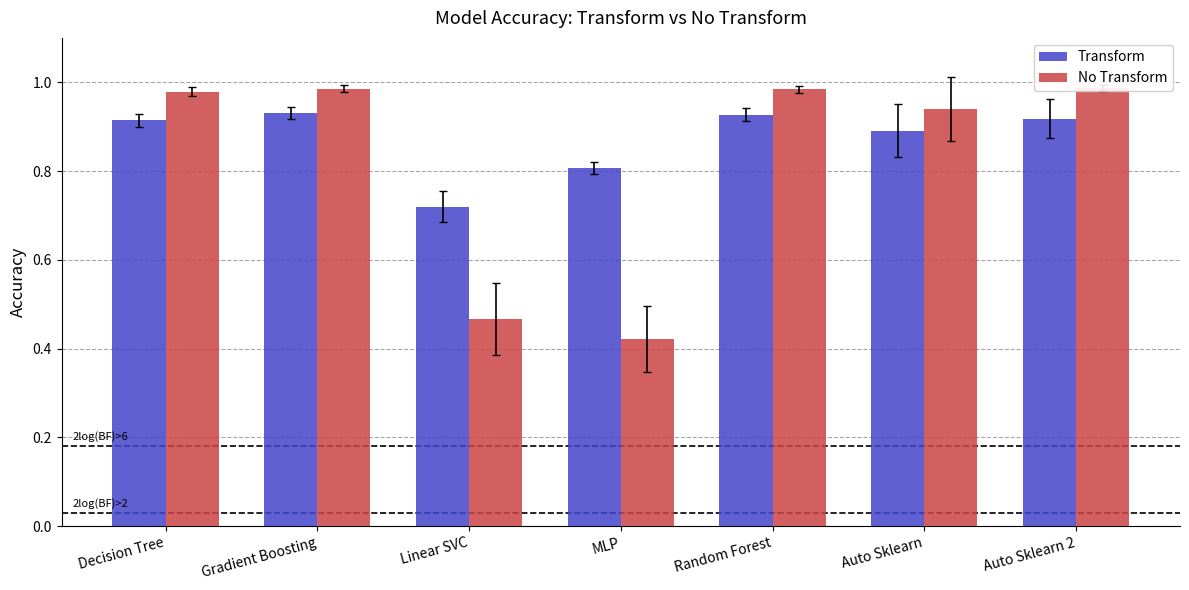

Which series has the largest range (max minus min)?

No Transform